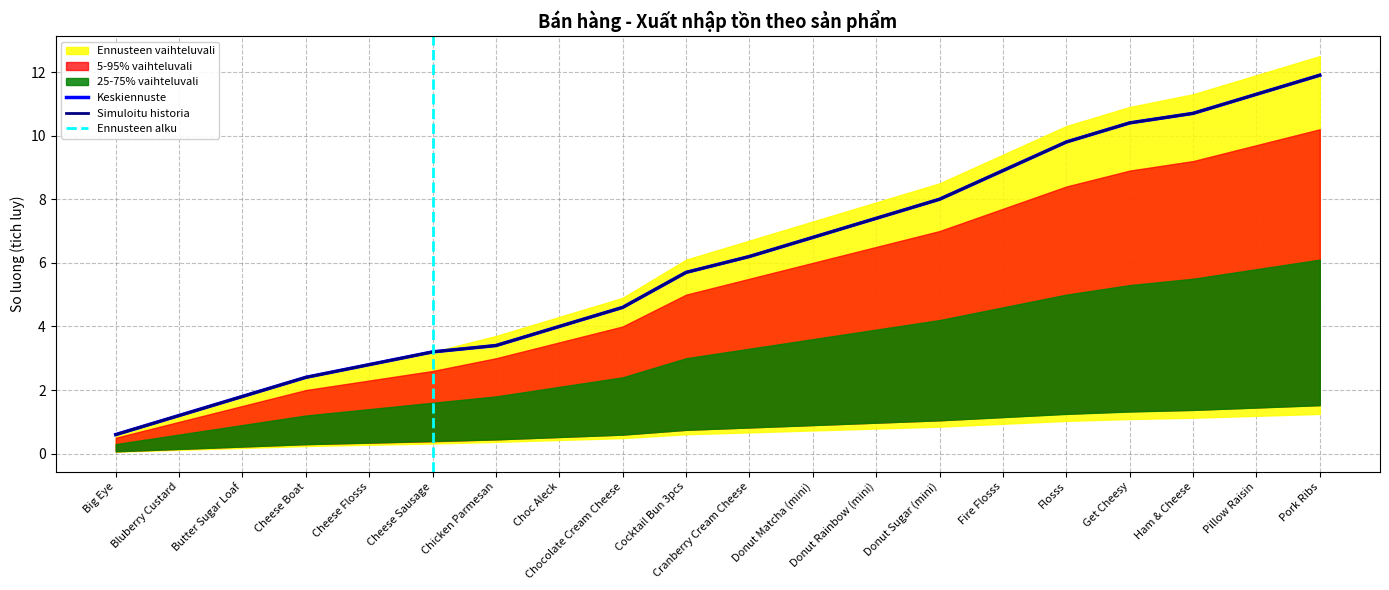

What position from the right is Get Cheesy?

4